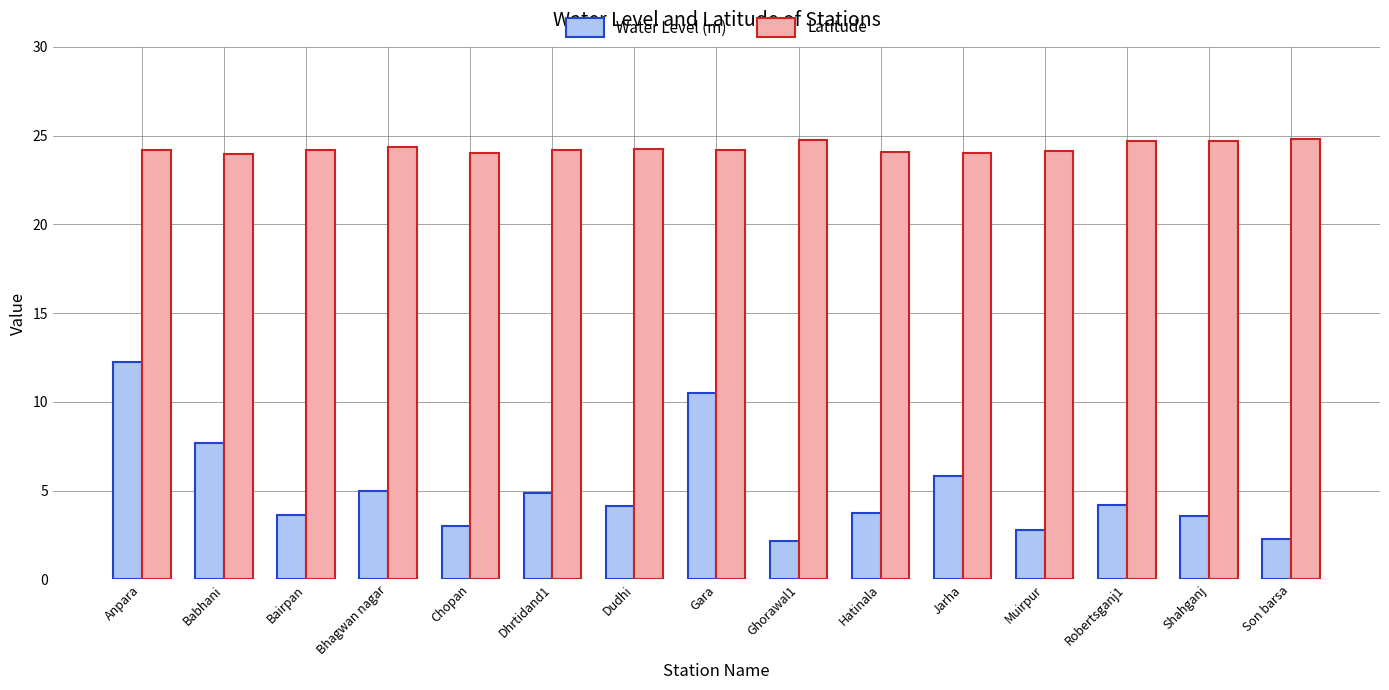

What is the lowest value of the Water Level (m) series?

2.1